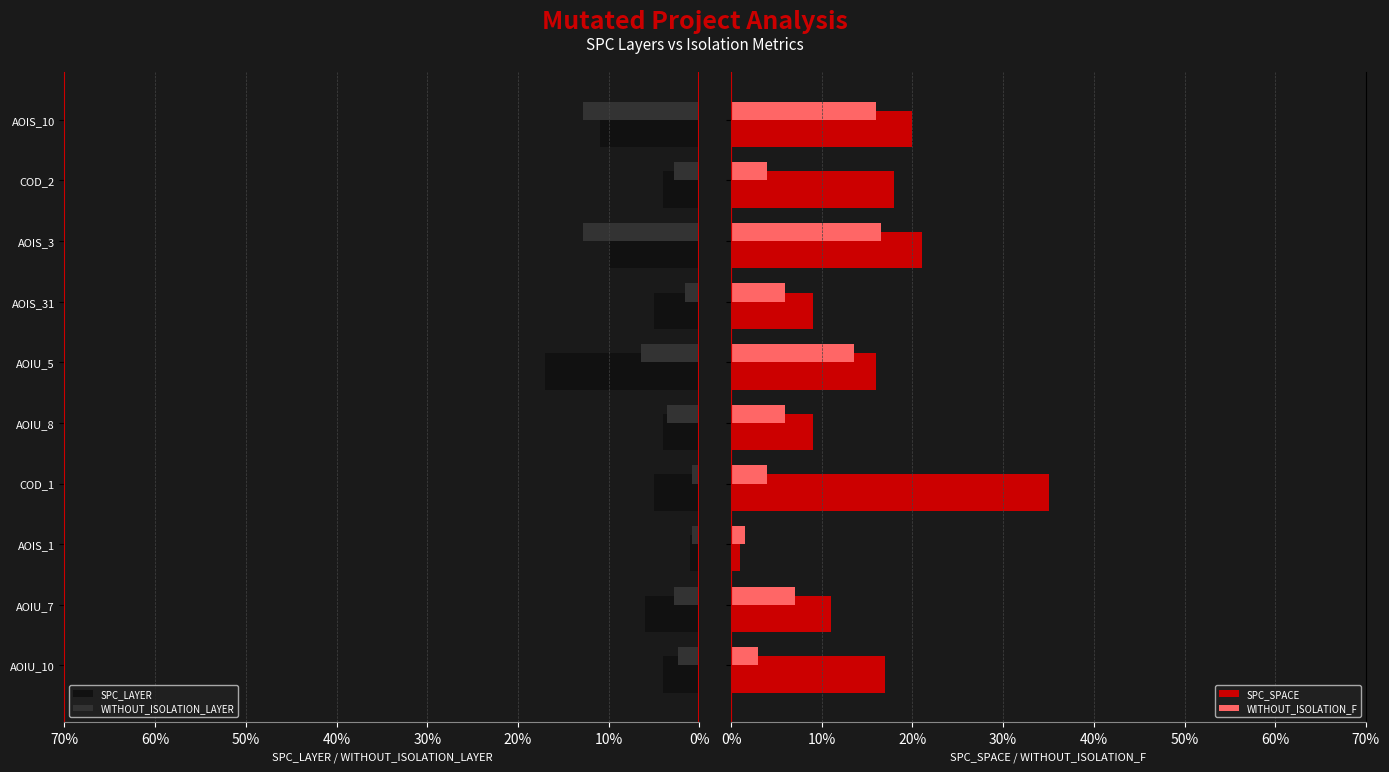

Which series has the largest range (max minus min)?

SPC_SPACE